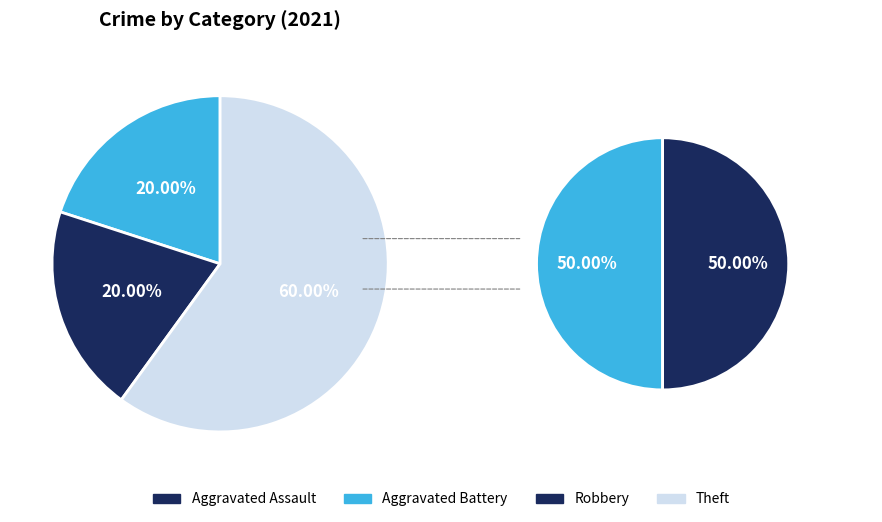

Which category has the smallest portion of the pie?

Aggravated Assault